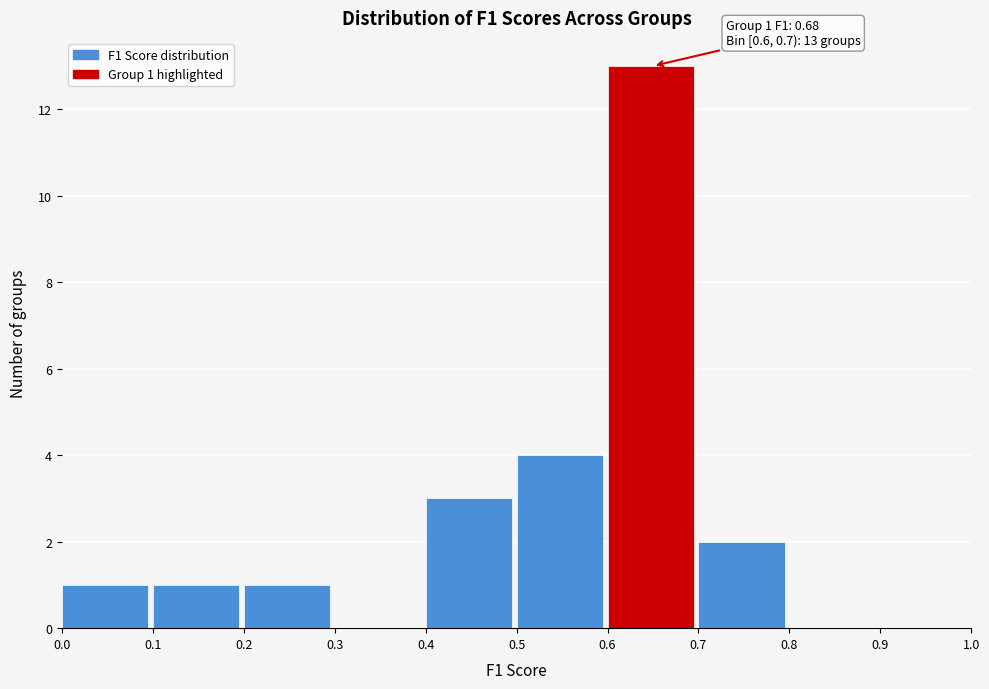

Over which range of the x-axis is the bar tallest?

0.6 to 0.7